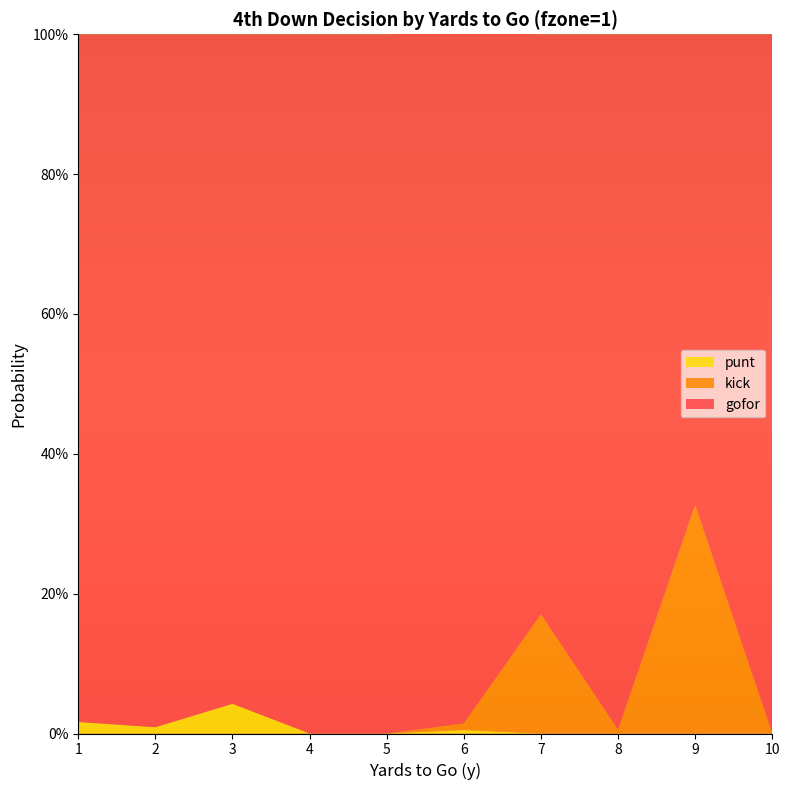

Reading left to right, what are all the values shown in this chart?

gofor: 1.0	1.0	1.0	1.0	1.0	1.0	0.8	1.0	0.7	1.0
kick: 0.0	0.0	0.0	0.0	0.0	0.0	0.2	0.0	0.3	0.0
punt: 0.0	0.0	0.0	0.0	0.0	0.0	0.0	0.0	0.0	0.0